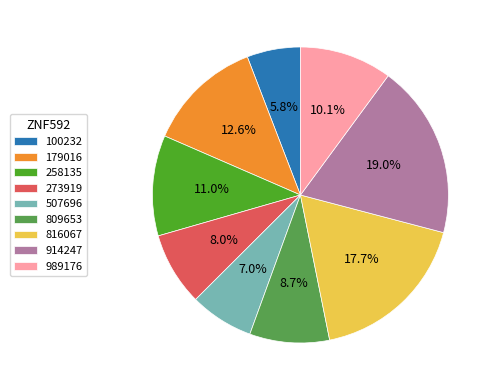

What percentage is the 179016 slice, to the nearest percent?

13%